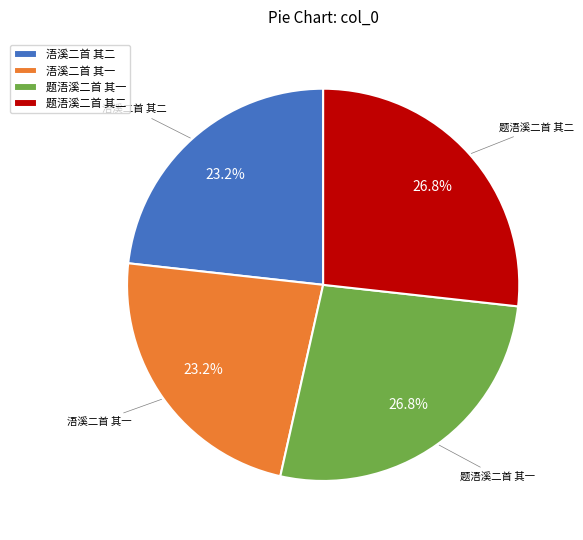

To the nearest percent, what portion does 题浯溪二首 其二 represent?

27%